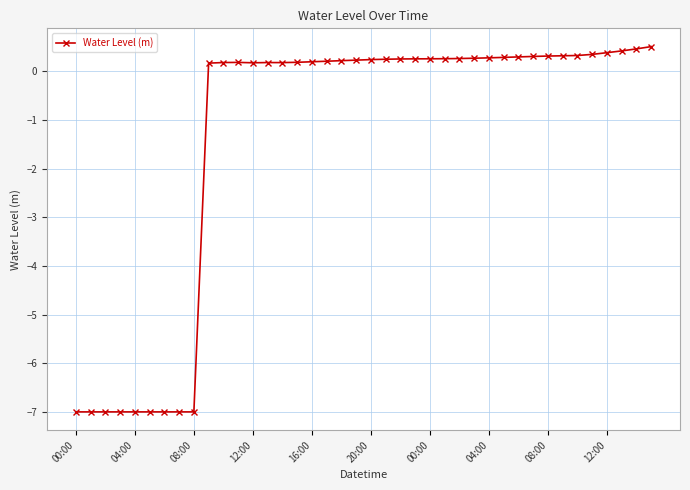

True or false: there are more than 1 points higher than both neighbors.

True